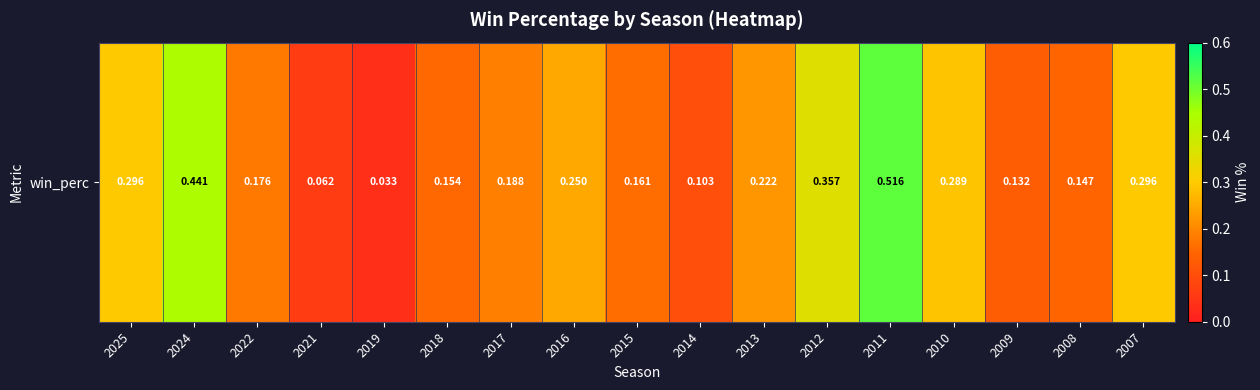

Where is the data nearest to the value 0?

2019